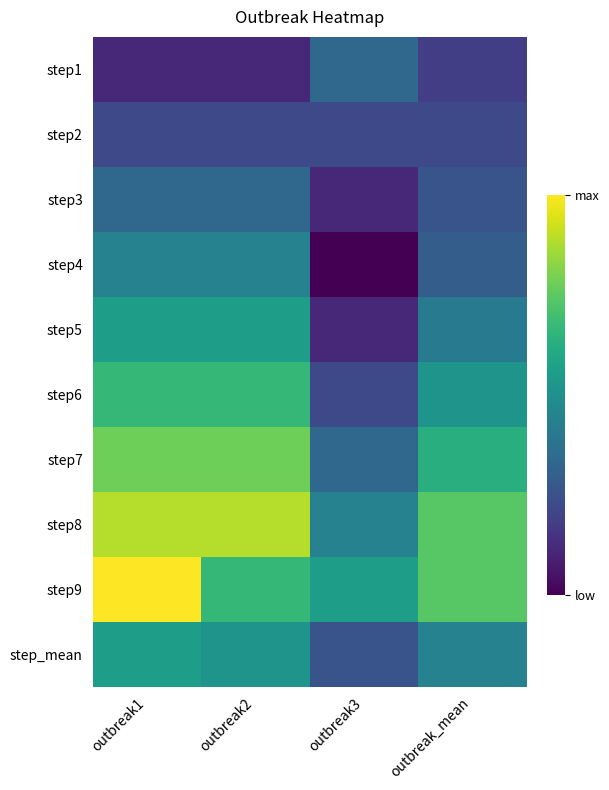

Reading left to right, list all the values displayed in this chart.

step1: outbreak1=1.0	outbreak2=1.0	outbreak3=3.0	outbreak_mean=1.7
step2: outbreak1=2.0	outbreak2=2.0	outbreak3=2.0	outbreak_mean=2.0
step3: outbreak1=3.0	outbreak2=3.0	outbreak3=1.0	outbreak_mean=2.3
step4: outbreak1=4.0	outbreak2=4.0	outbreak3=0.0	outbreak_mean=2.7
step5: outbreak1=5.0	outbreak2=5.0	outbreak3=1.0	outbreak_mean=3.7
step6: outbreak1=6.0	outbreak2=6.0	outbreak3=2.0	outbreak_mean=4.7
step7: outbreak1=7.0	outbreak2=7.0	outbreak3=3.0	outbreak_mean=5.7
step8: outbreak1=8.0	outbreak2=8.0	outbreak3=4.0	outbreak_mean=6.7
step9: outbreak1=9.0	outbreak2=6.0	outbreak3=5.0	outbreak_mean=6.7
step_mean: outbreak1=5.0	outbreak2=4.7	outbreak3=2.3	outbreak_mean=4.0